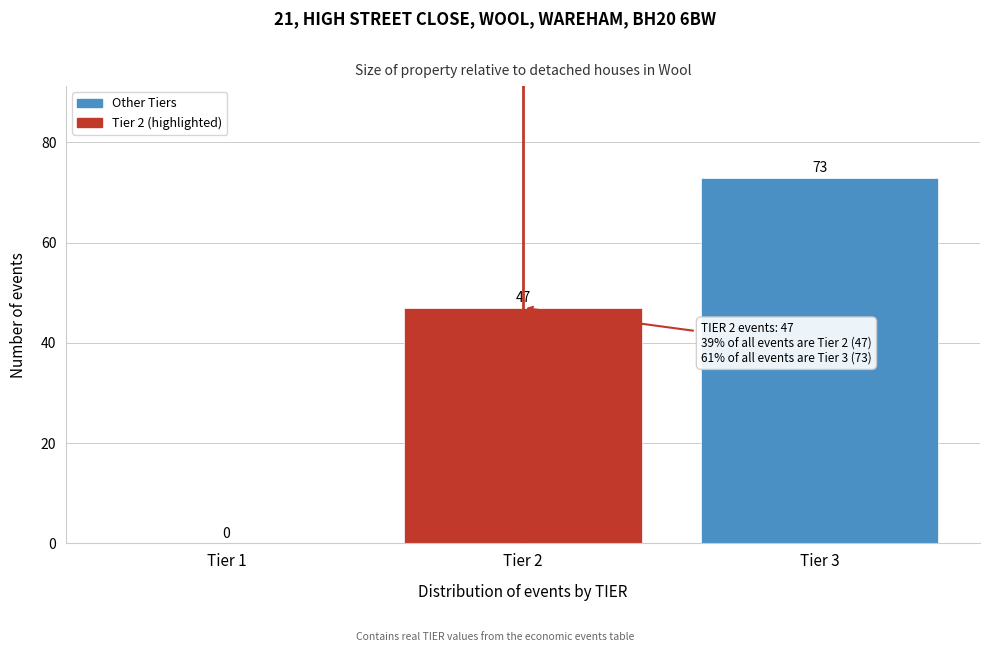

Reading left to right, extract all data points from this chart.

Tier 1=0	Tier 2=47	Tier 3=73